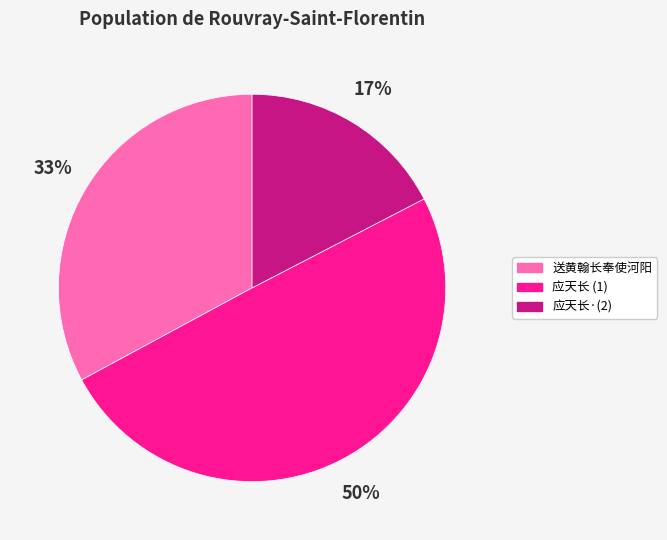

Count the number of slices in the pie.

3